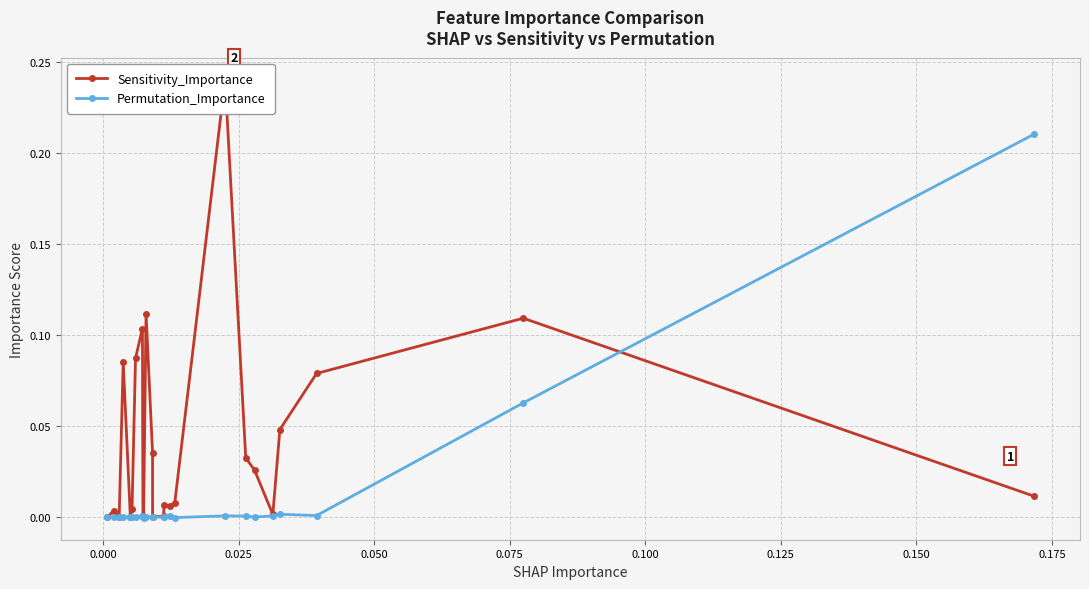

True or false: Permutation_Importance has more than 1 interior local peaks.

True